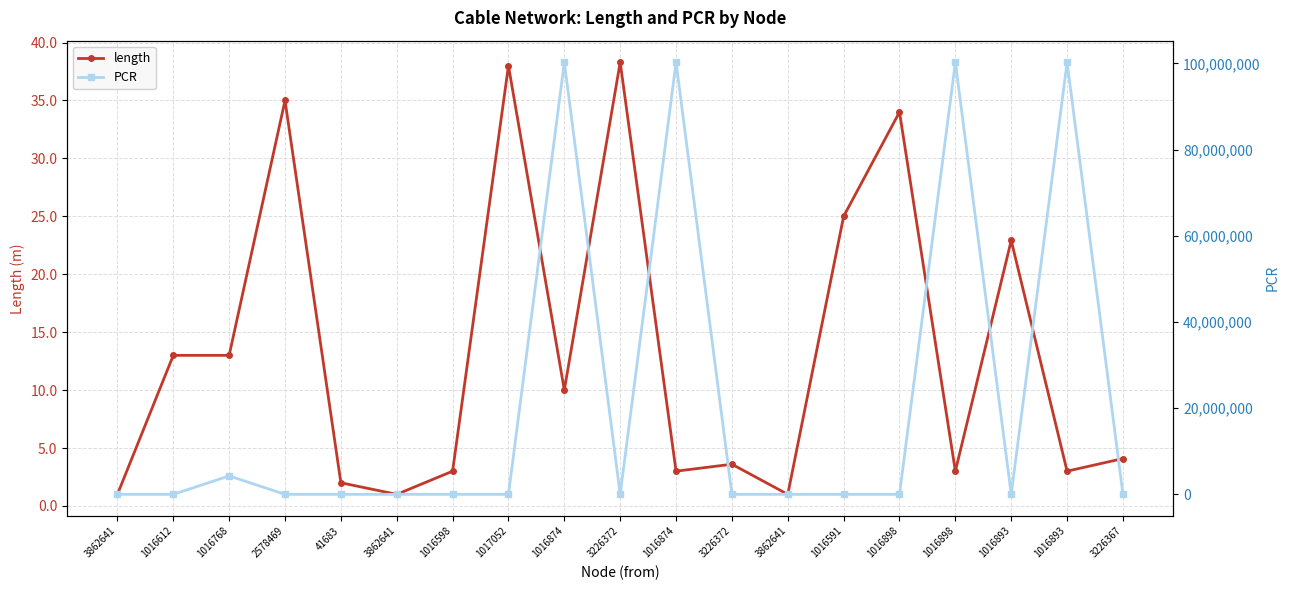

What is the spread (max minus min) of values at 3862641?

1.0